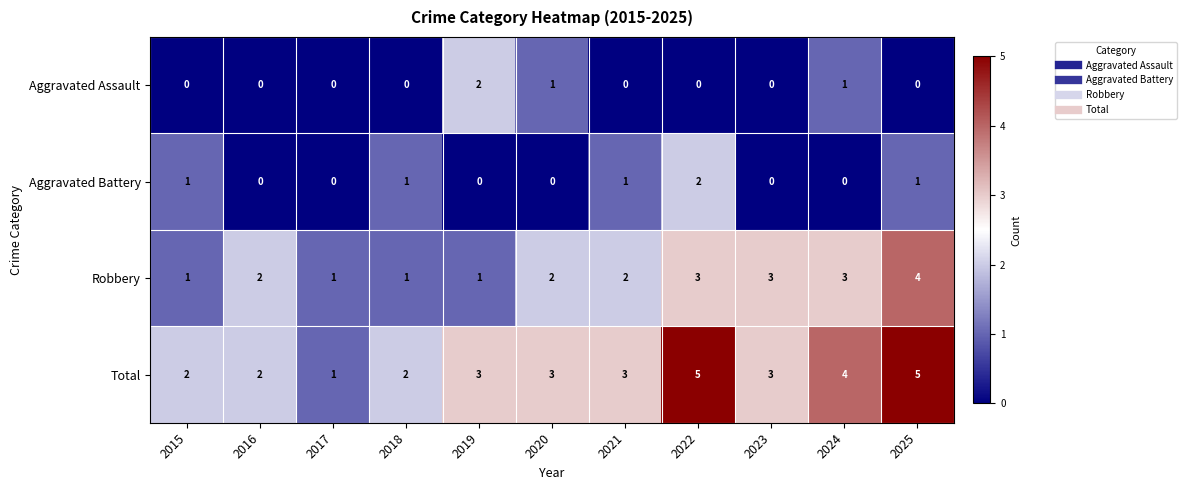

What is the sum of the Total values at 2020 and 2024?

7